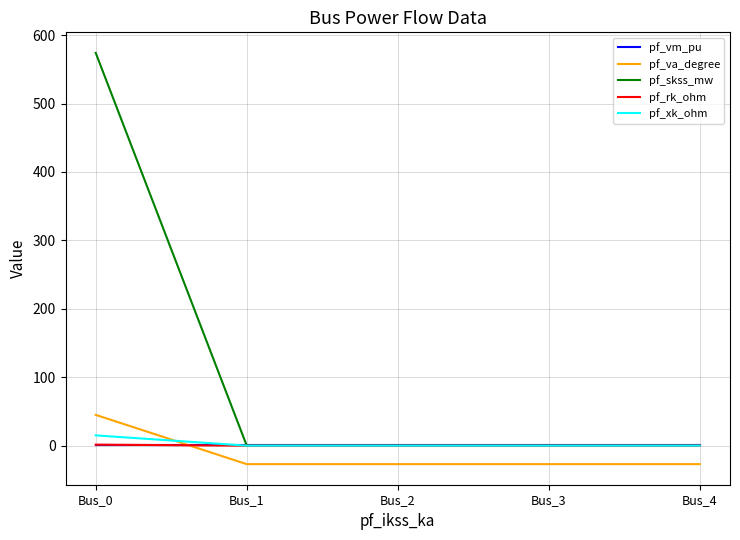

How many categories are shown in the chart?

5